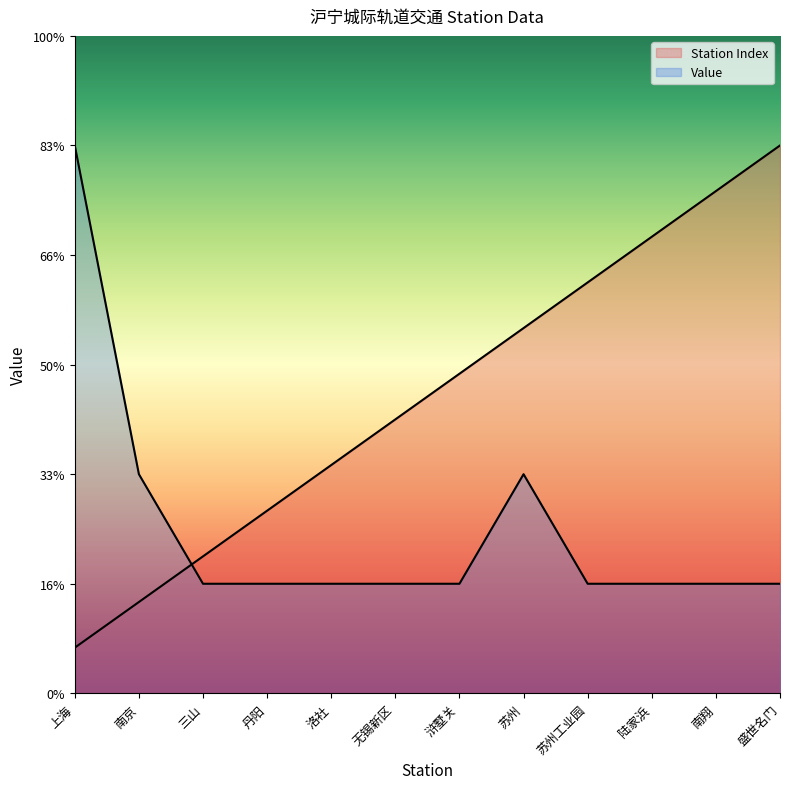

At which category is the sum across all series the highest?

盛世名门